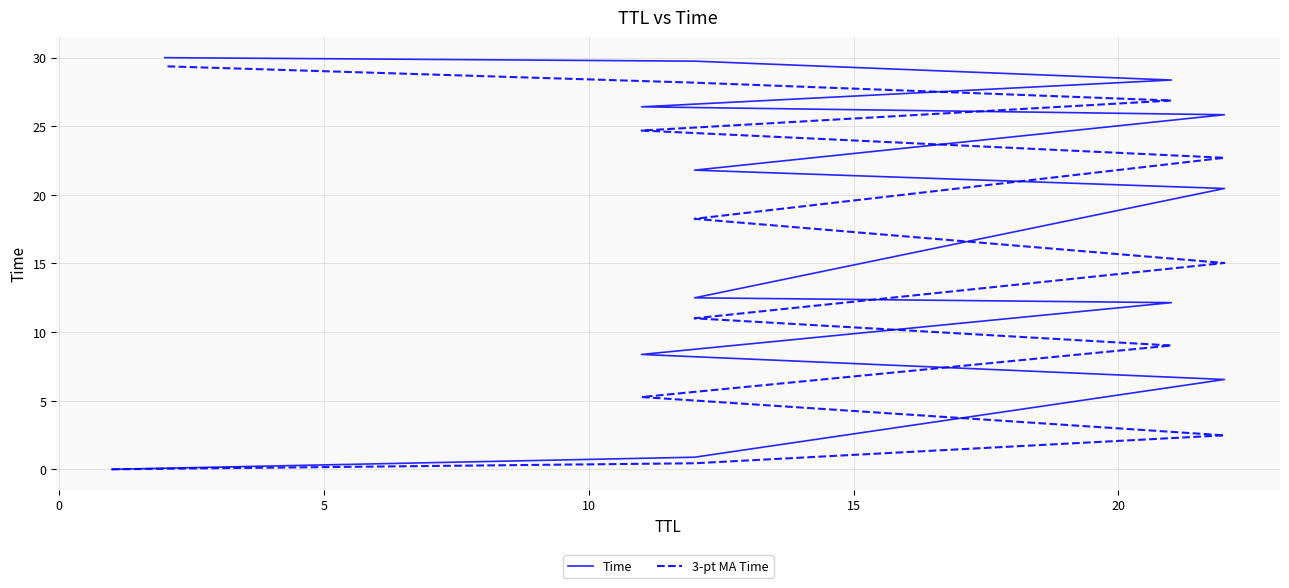

Reading left to right, extract all data points from this chart.

Time: 0.0	0.9	6.5	8.4	12.1	12.5	20.5	21.8	25.8	26.4	28.4	29.7	30.0
3-pt MA Time: 0.0	0.4	2.5	5.3	9.0	11.0	15.0	18.3	22.7	24.7	26.9	28.2	29.4